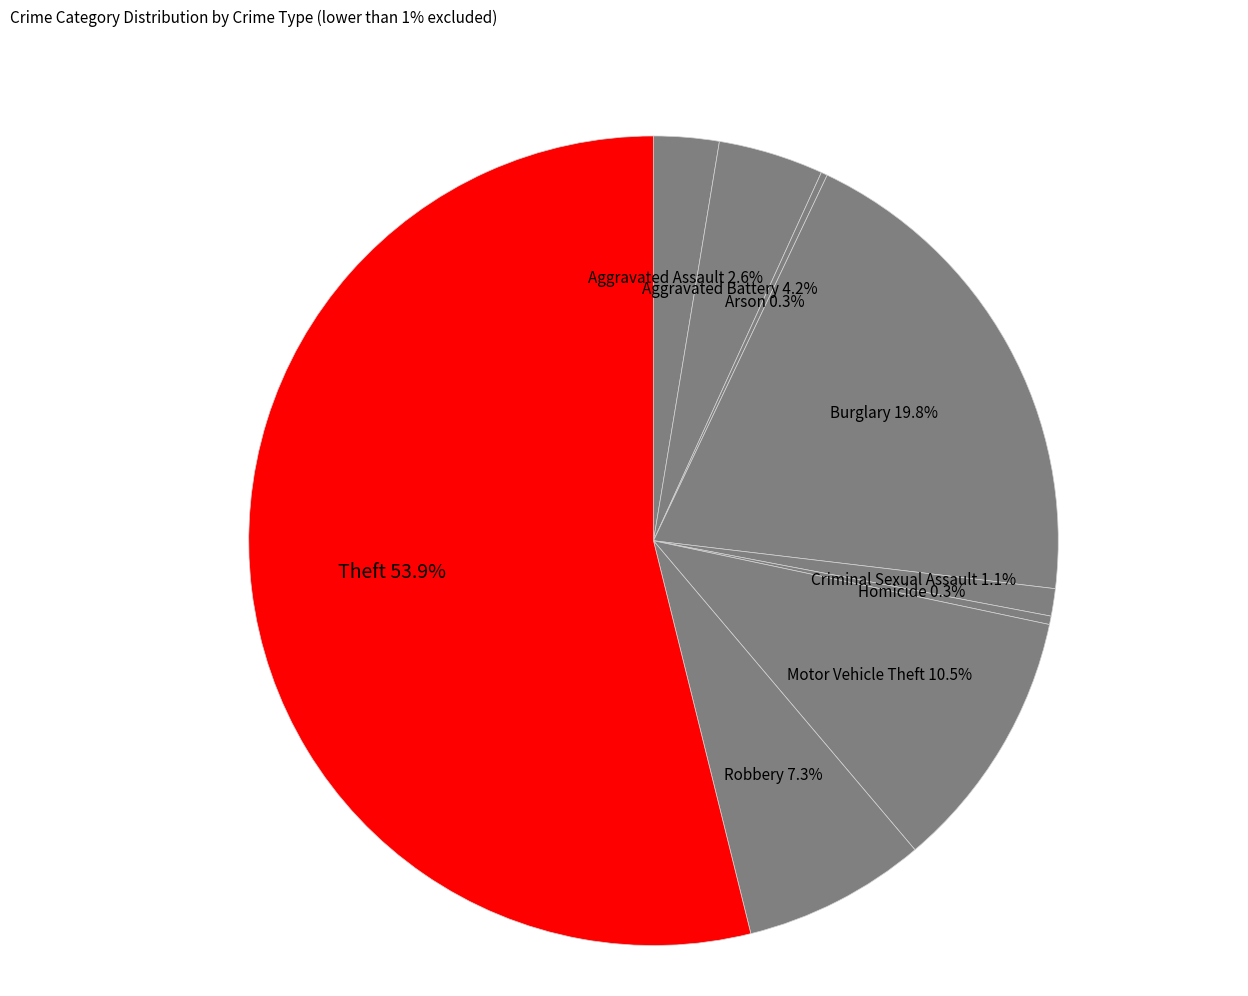

To the nearest percent, what percentage of the pie is Aggravated Assault?

3%